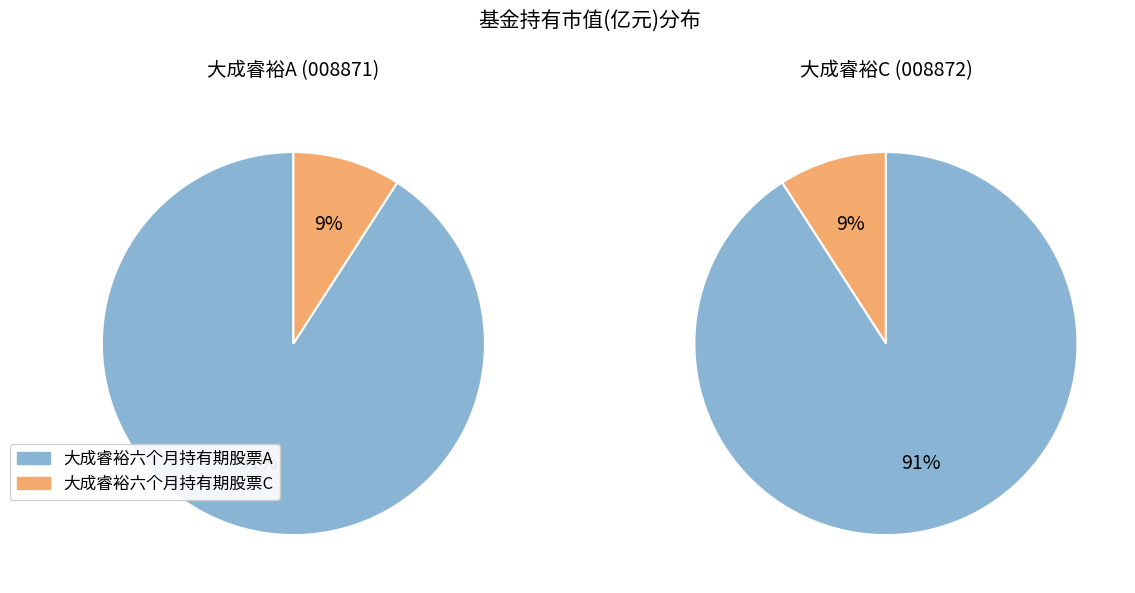

Which category has the smallest portion of the pie?

大成睿裕六个月持有期股票C